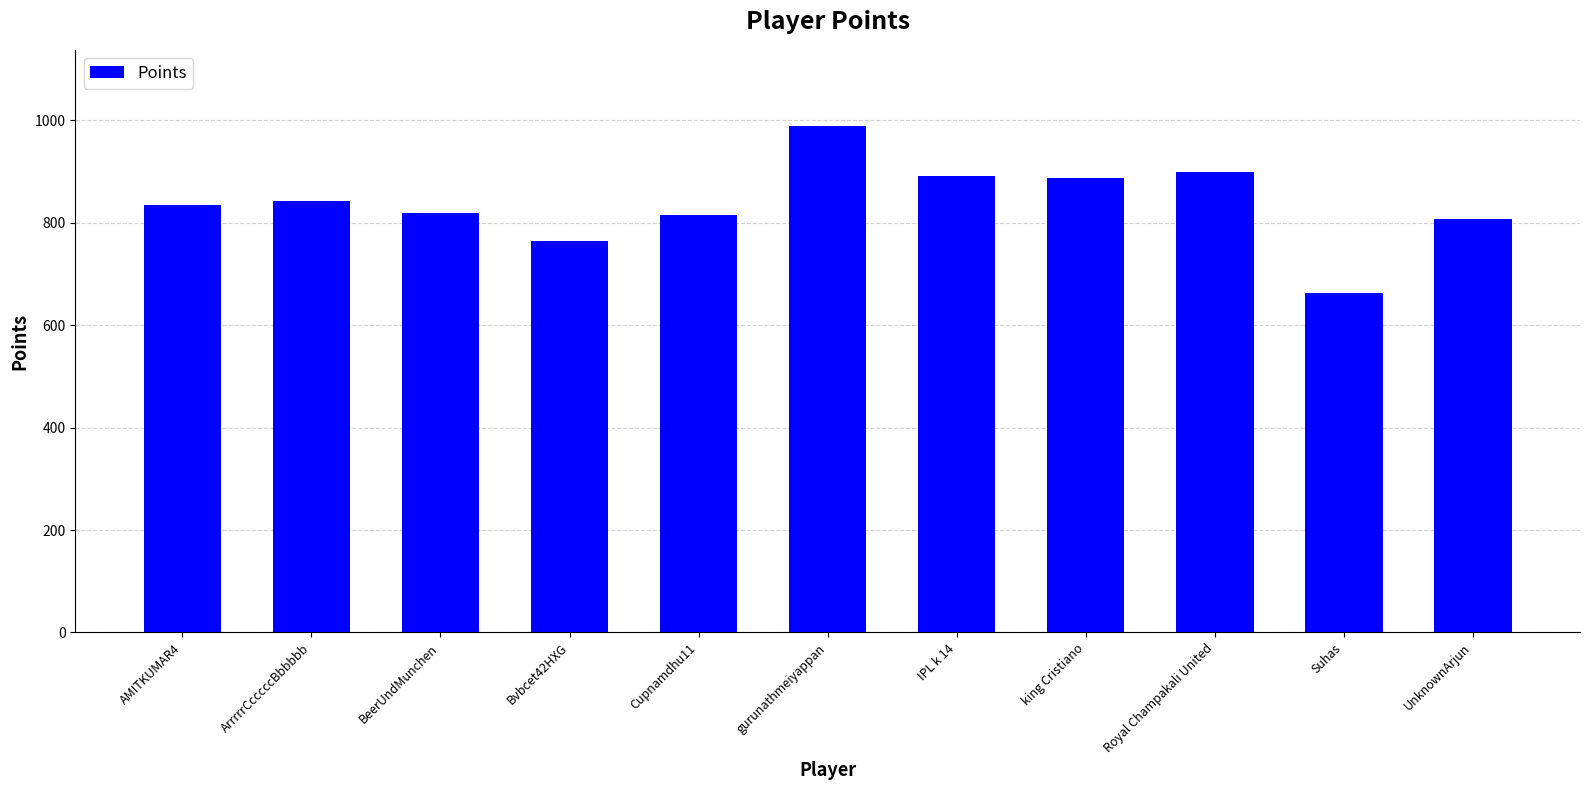

What is the difference between the maximum and minimum values?

325.5